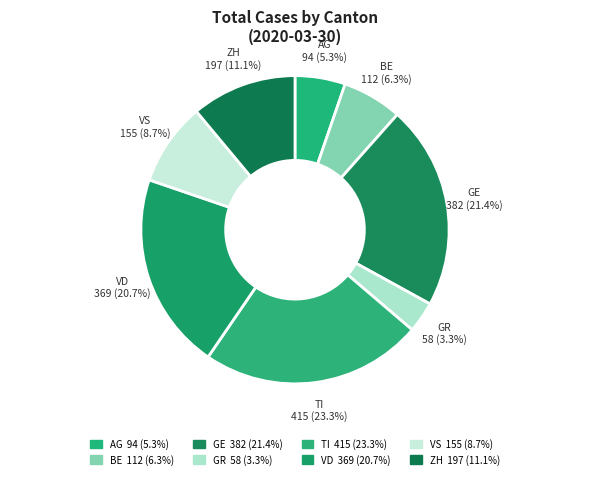

What percentage is NOT represented by AG 94?

94.7%